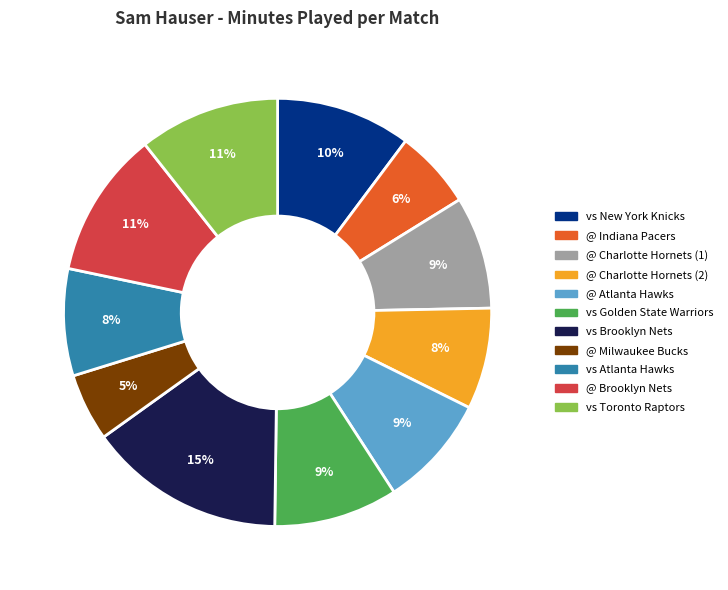

Which category has the biggest portion of the pie?

vs Brooklyn Nets